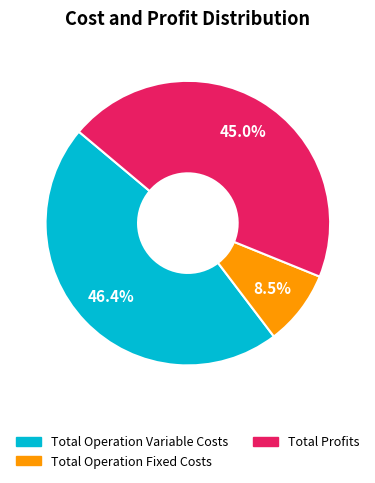

Is there a majority slice in this chart?

No